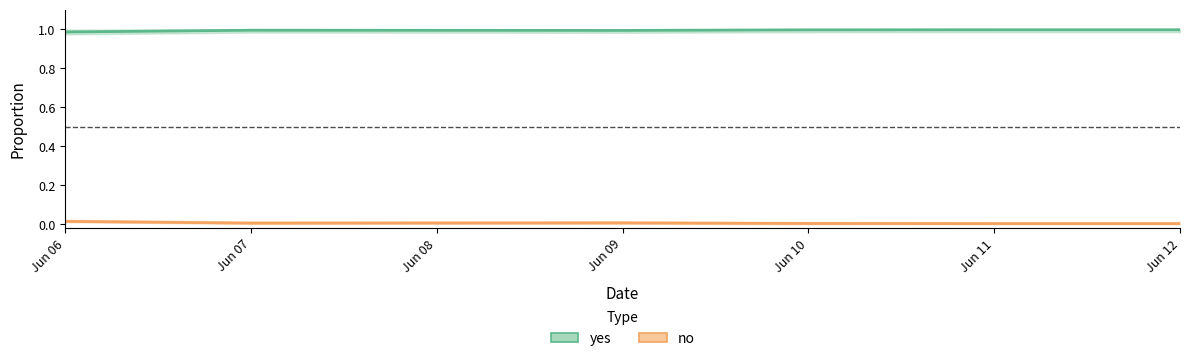

Is this an area chart (filled region under the line)?

No